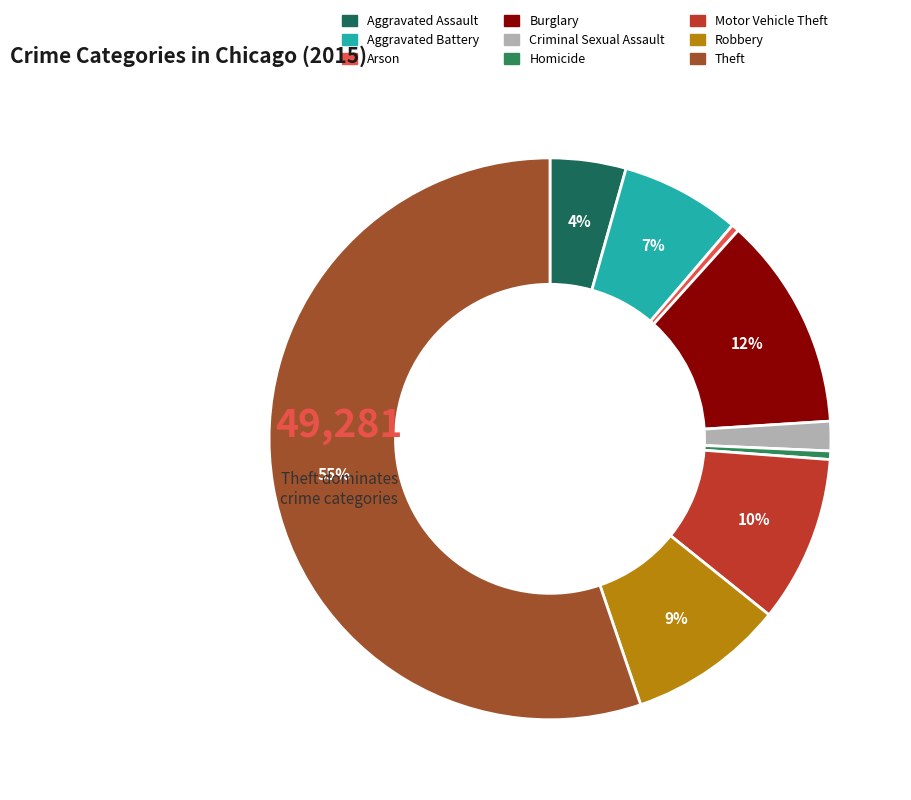

To the nearest percent, what is the combined percentage of Homicide and Theft?

56%